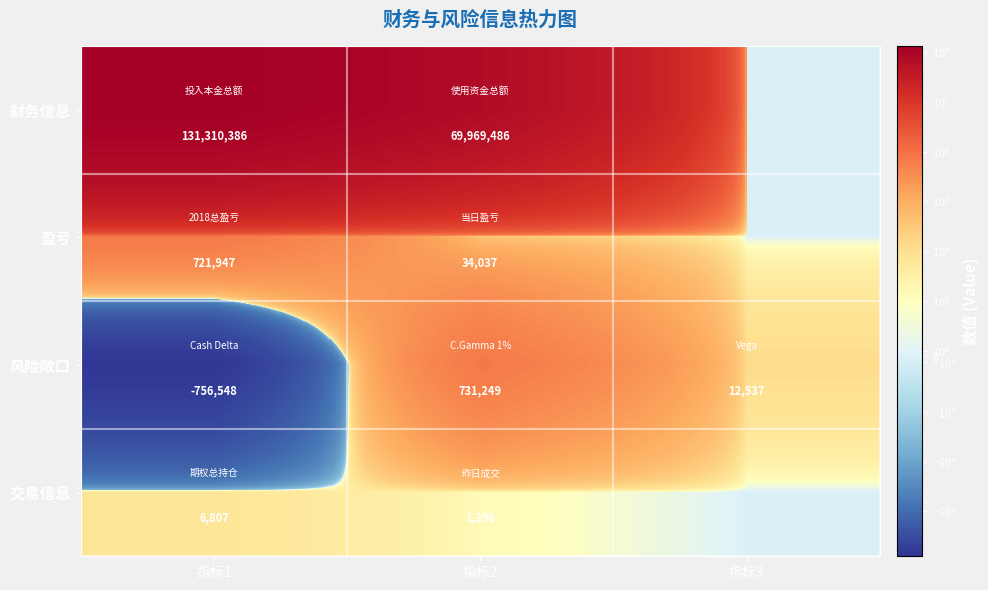

At how many categories does at least one series exceed 108726549?

1